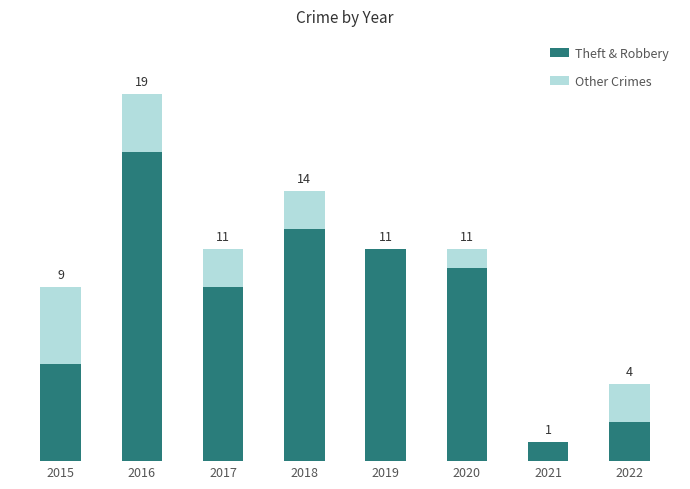

Are the bars horizontal?

No